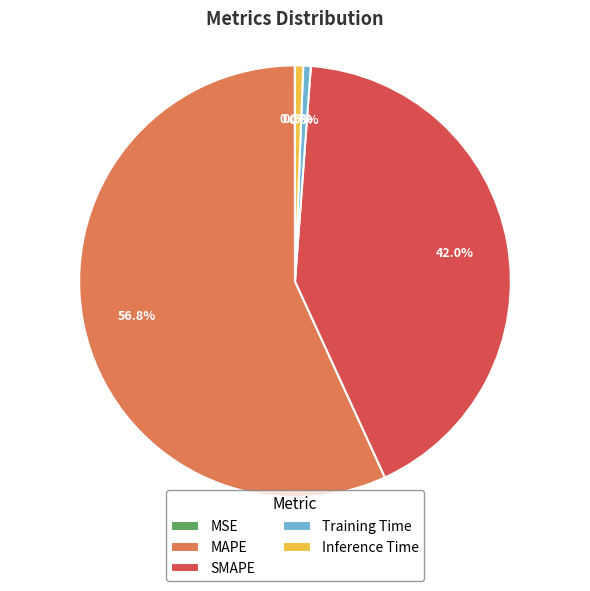

How much of the chart is everything except MAPE?

43.2%